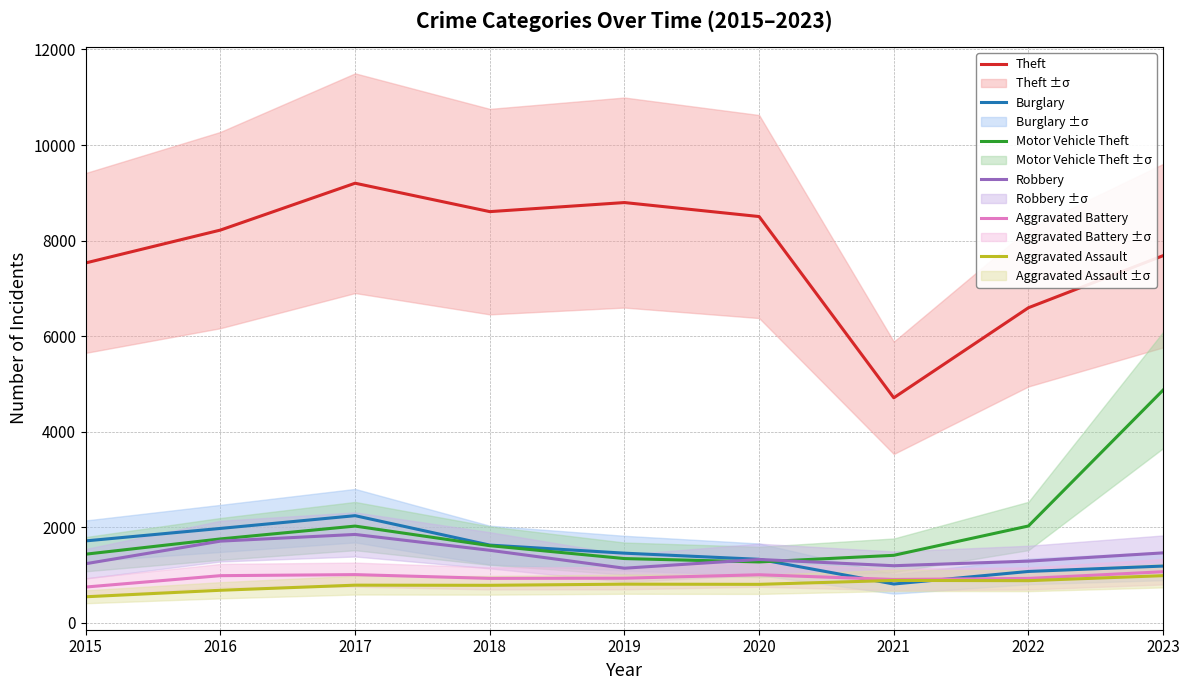

What is the highest value of the Motor Vehicle Theft series?

4869